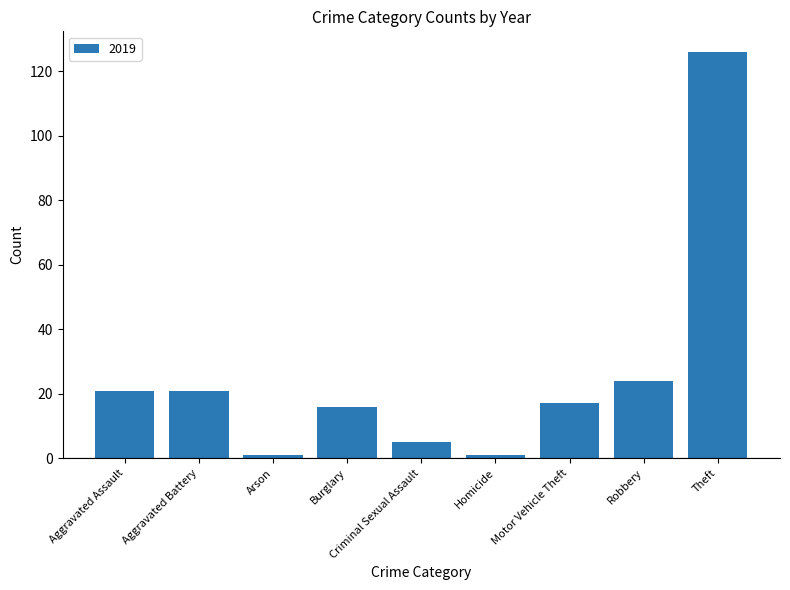

What is the difference between the second highest and second lowest values?

23